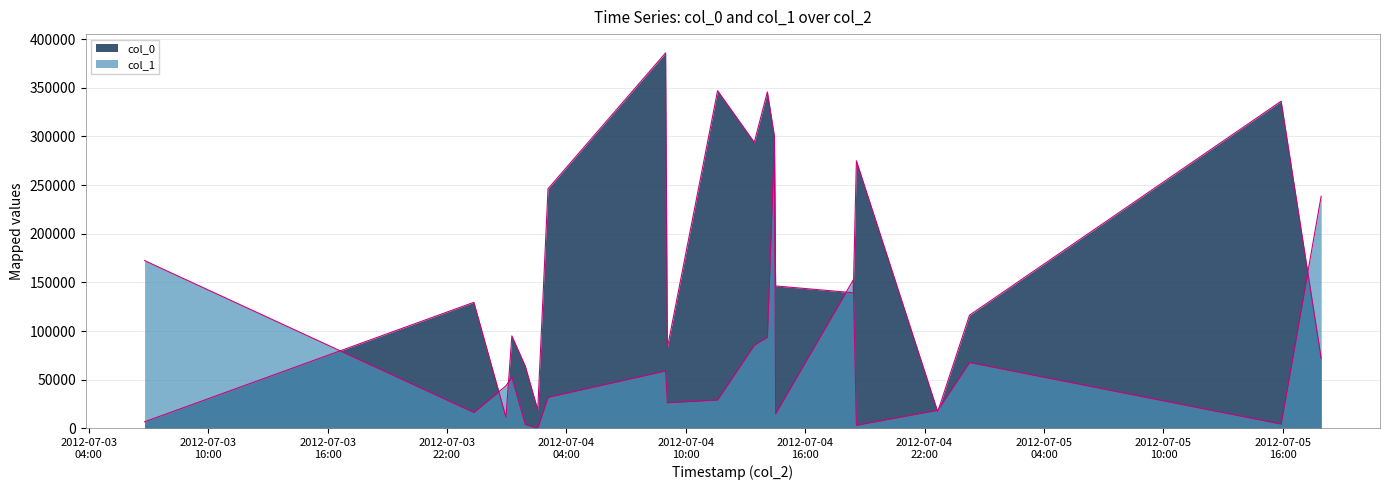

The col_0 series shows 482802 at 2012-07-04 11:35:57. True or false?

False